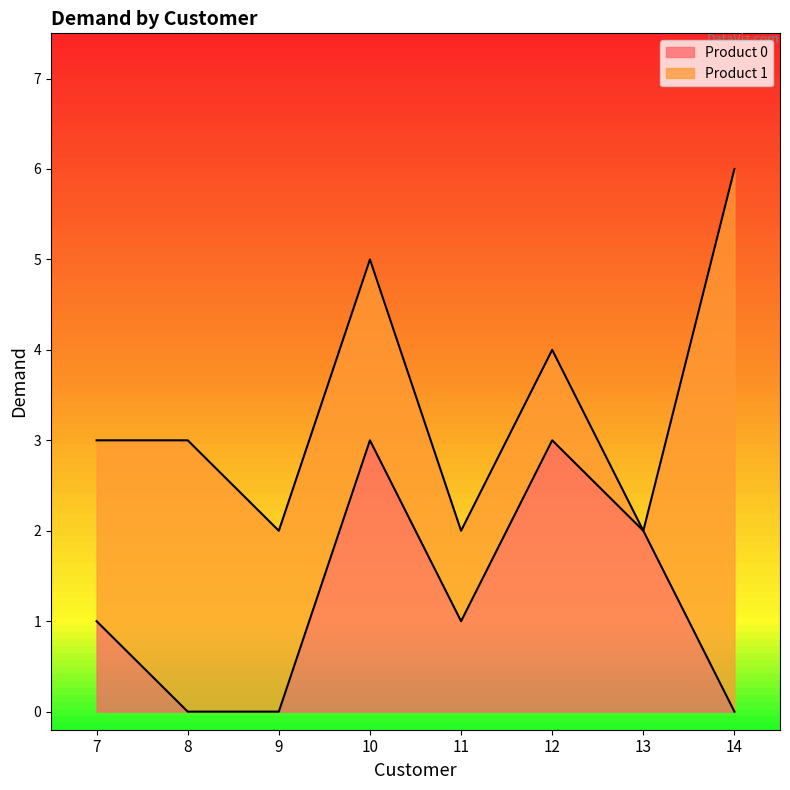

How many points are lower than both their immediate neighbors (excluding endpoints)?

1